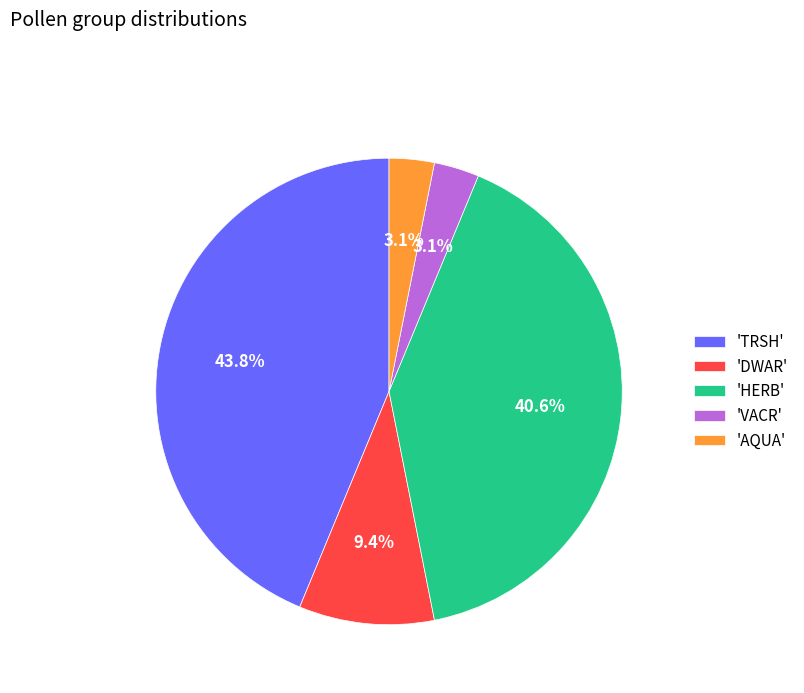

Which category has the biggest portion of the pie?

'TRSH'